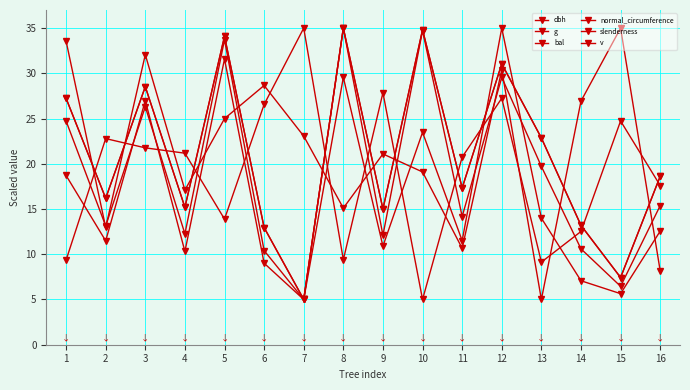

How many data points in v are less than 12?

8